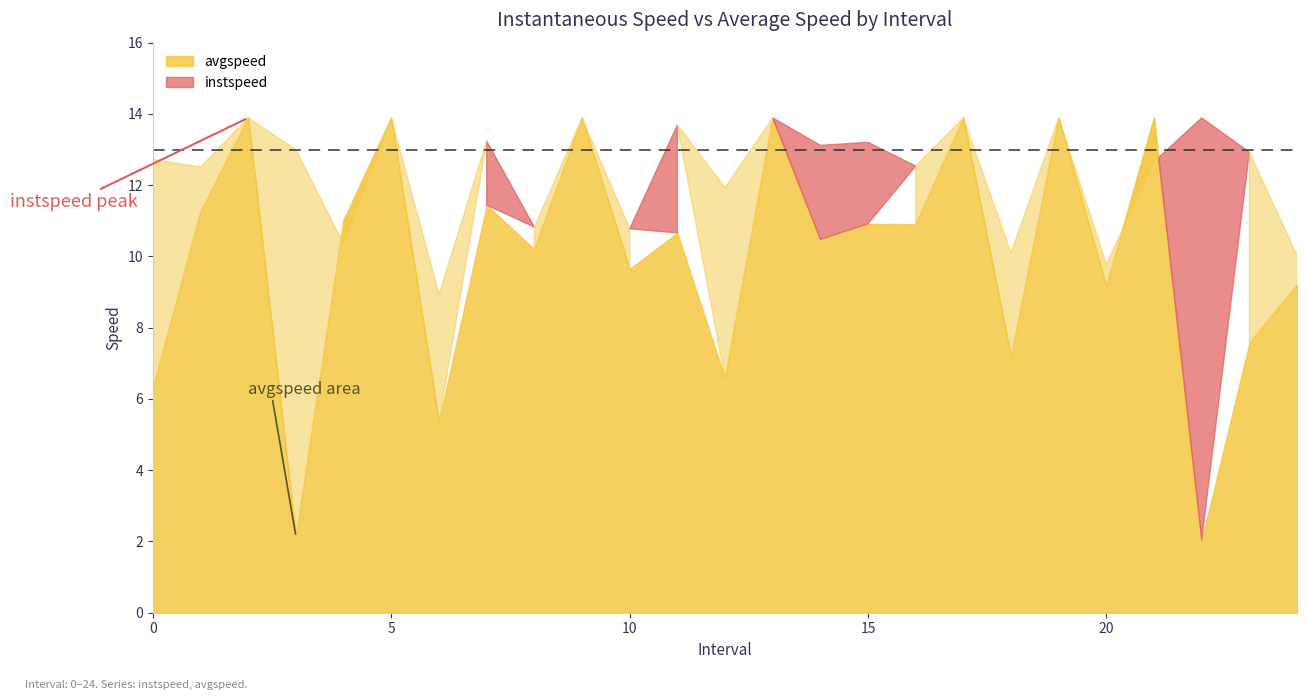

Reading right to left, transcribe all the data shown in this chart.

instspeed: 10.0	12.9	13.9	12.7	9.8	13.9	10.1	13.9	12.5	13.2	13.1	13.9	11.9	13.7	10.8	13.9	10.8	13.2	8.9	13.9	10.3	13.0	13.9	12.5	12.7
avgspeed: 9.2	7.6	2.0	13.9	9.2	13.9	7.2	13.9	10.9	10.9	10.5	13.9	6.6	10.7	9.6	13.9	10.2	11.4	5.4	13.9	11.0	2.1	13.9	11.3	6.3